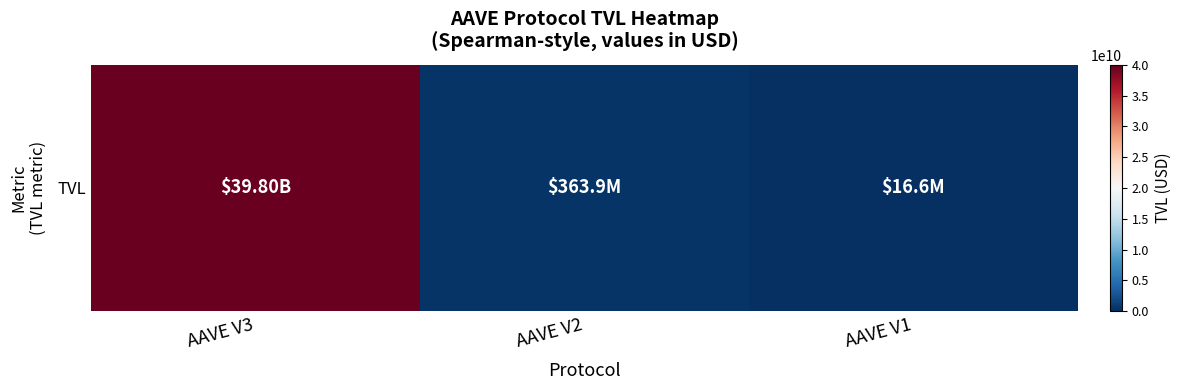

The value at AAVE V1 is 16616495.6. True or false?

True